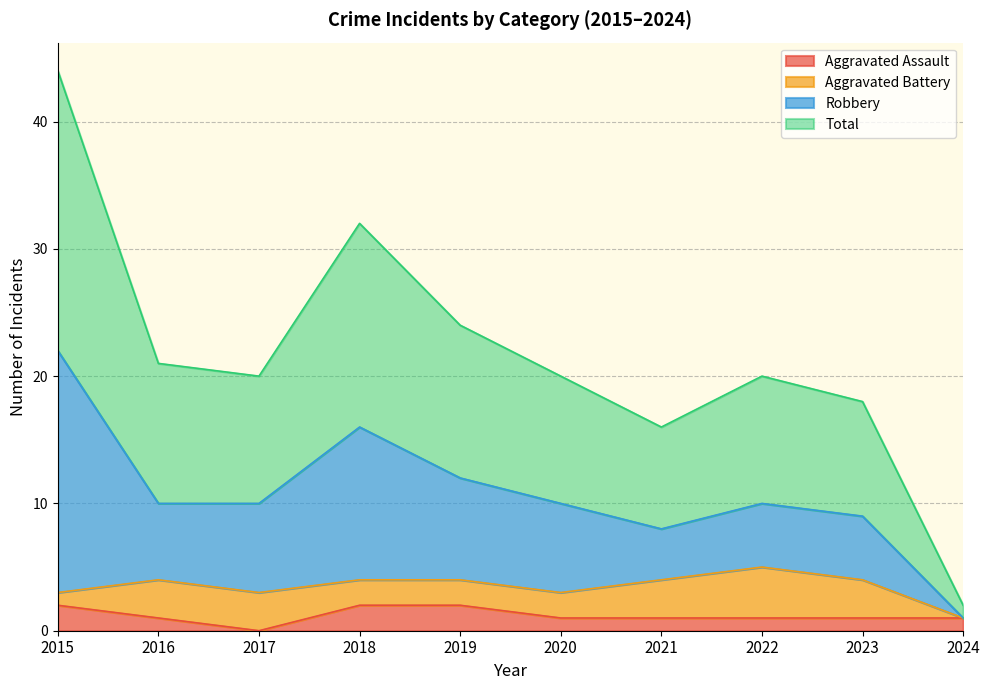

What is the lowest value of the Robbery series?

1